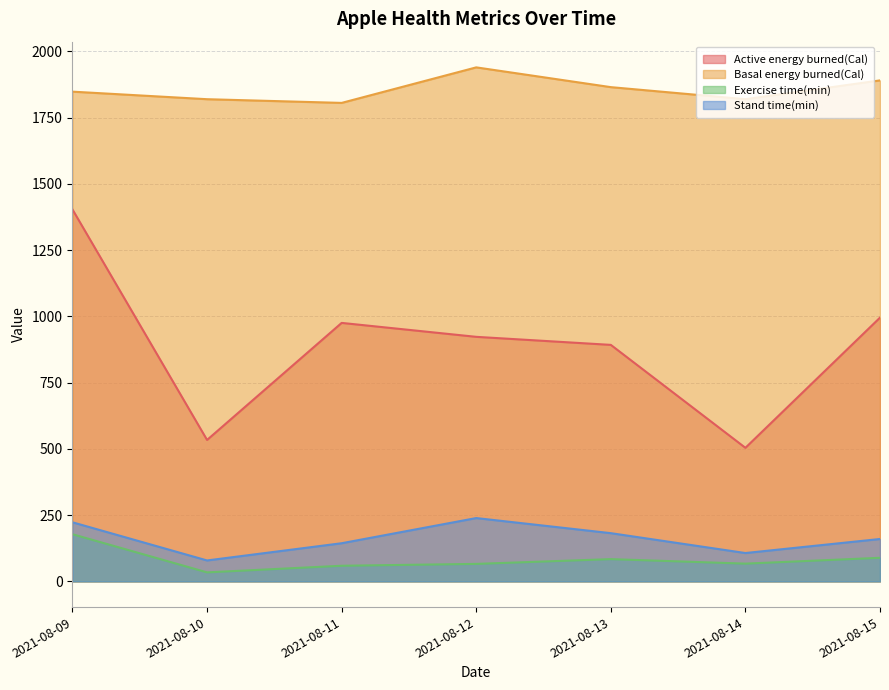

The Exercise time(min) series shows 38.8 at 2021-08-13. True or false?

False